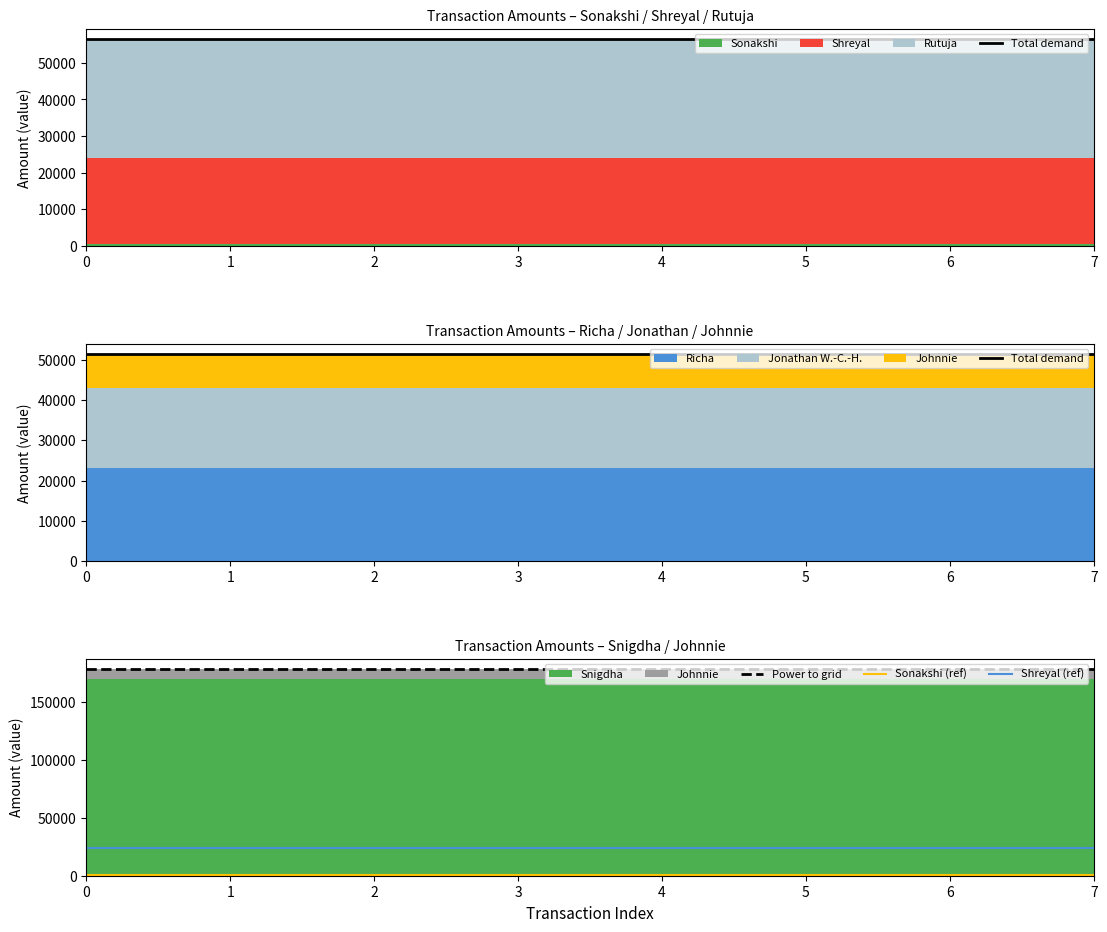

What is the highest value of the Total demand series?

51511.1